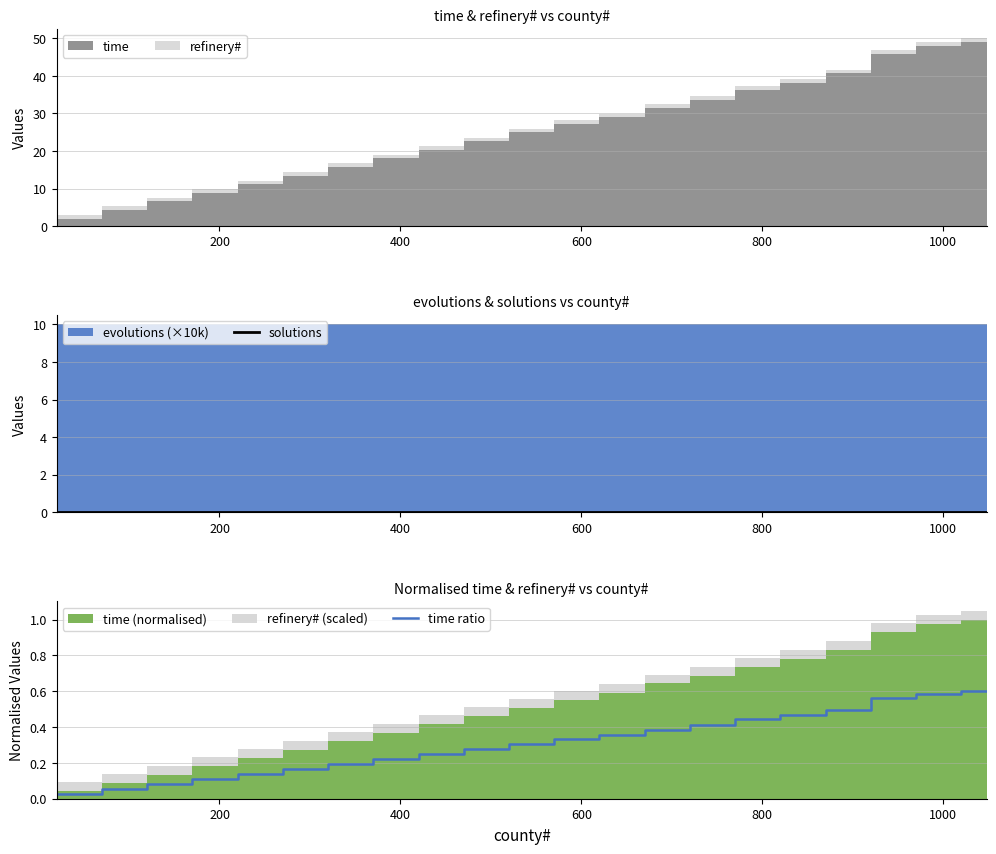

True or false: solutions and time ratio intersect in this chart.

False